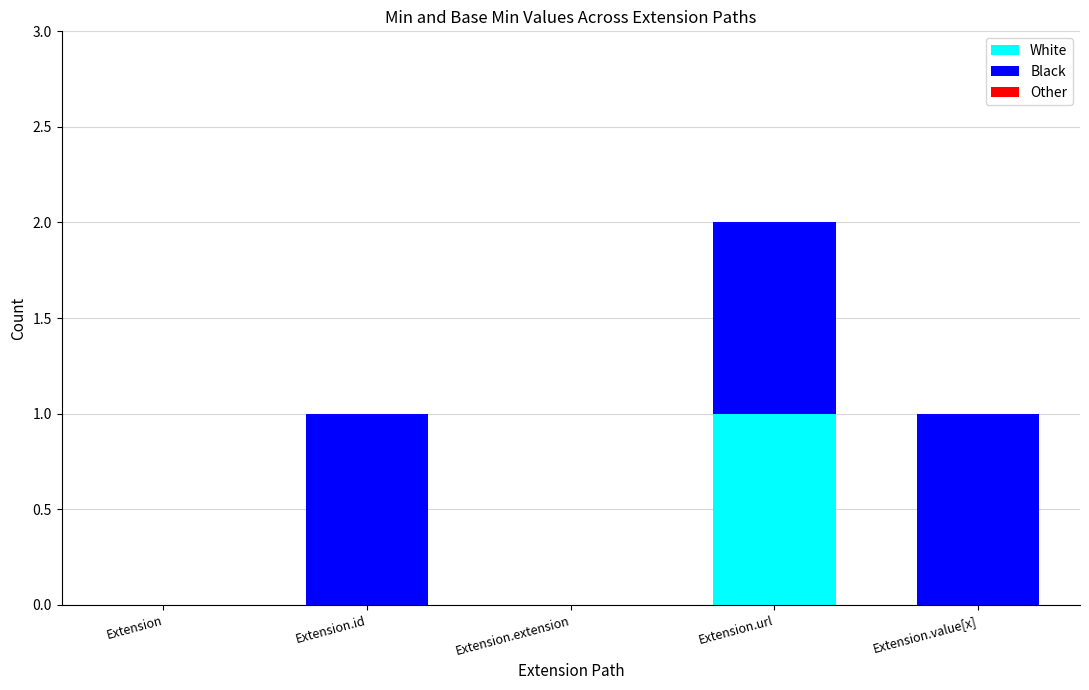

At which label does White reach its peak?

Extension.url